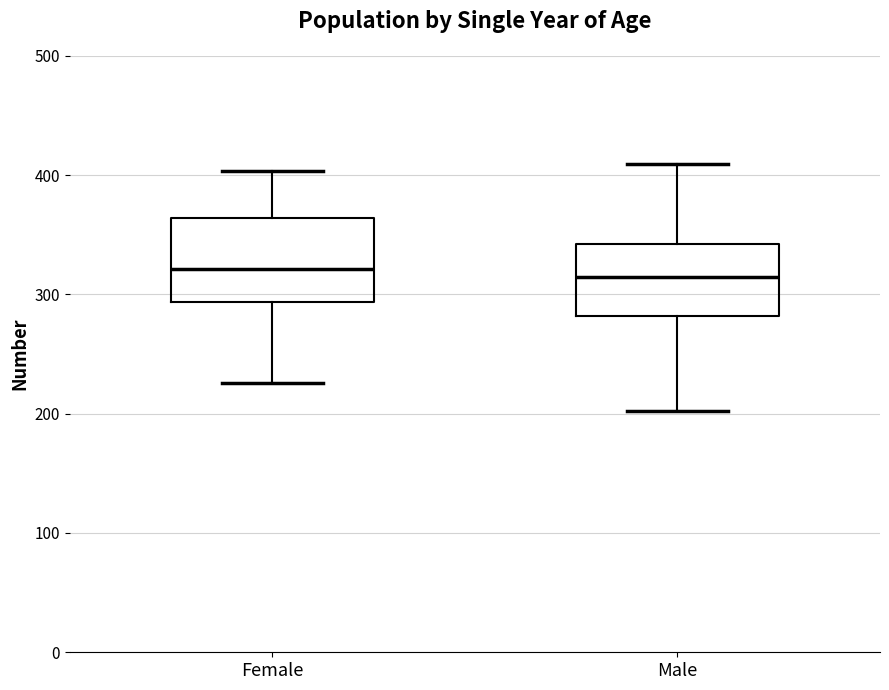

Where does the lower whisker of the box for Female end on the y-axis? The values are not printed on the chart, so give them approximately, as read against the axis.

230